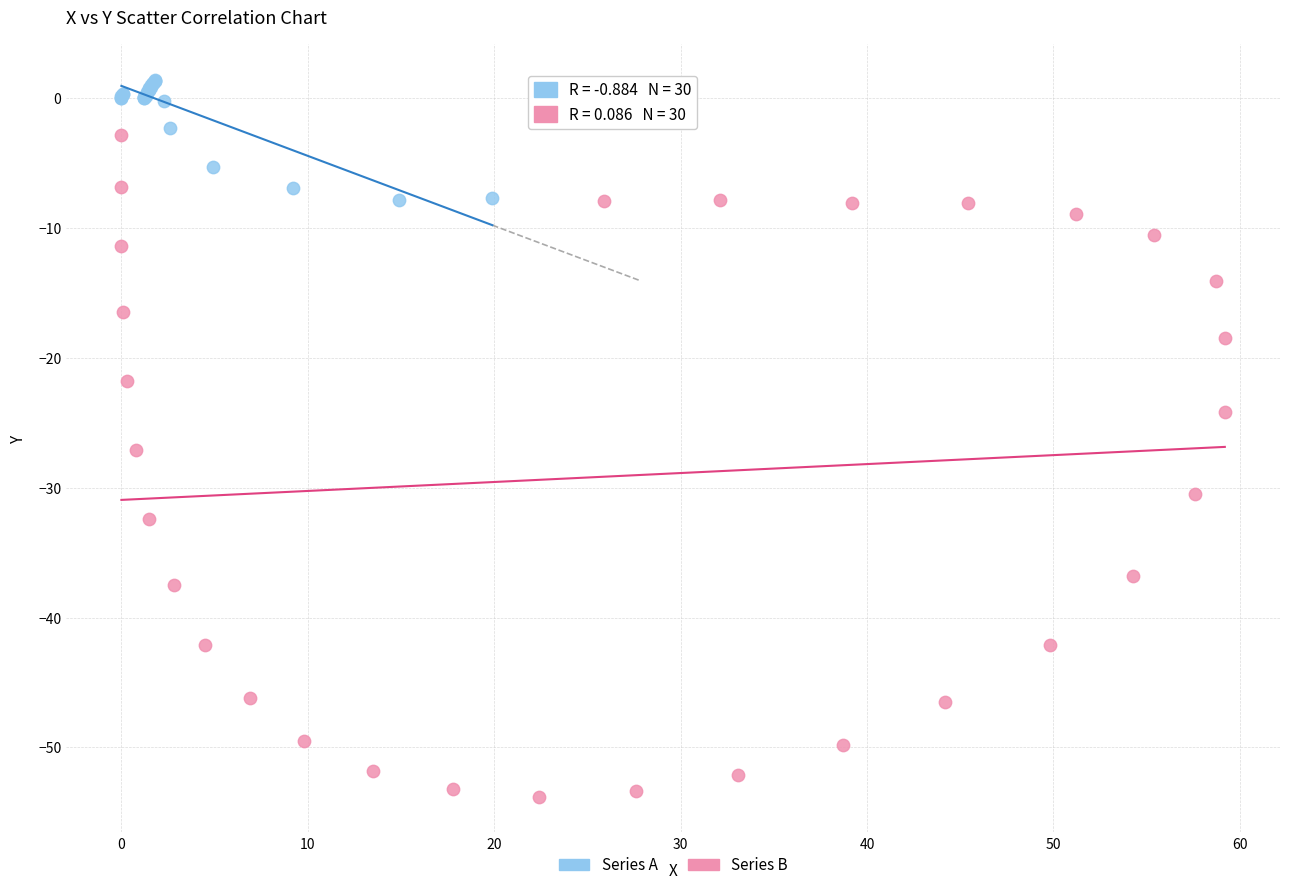

What are all the series names shown in the legend?

Series A, Series B